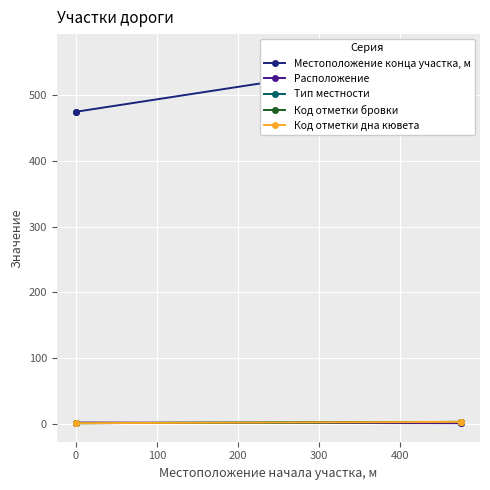

What is the difference between the maximum and second lowest values in the Код отметки дна кювета series?

2